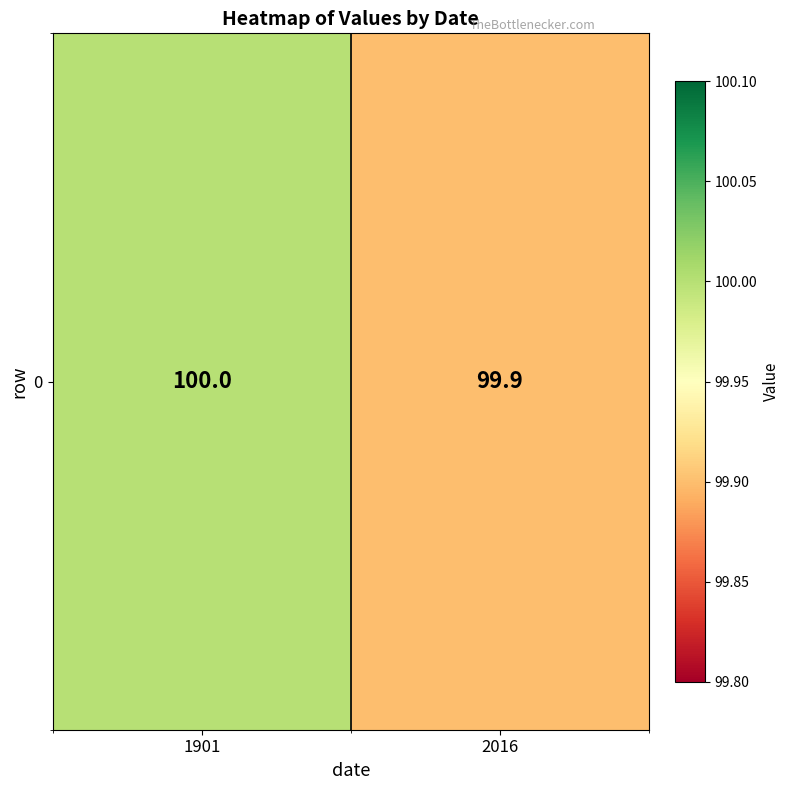

Read the value at 2016.

99.9